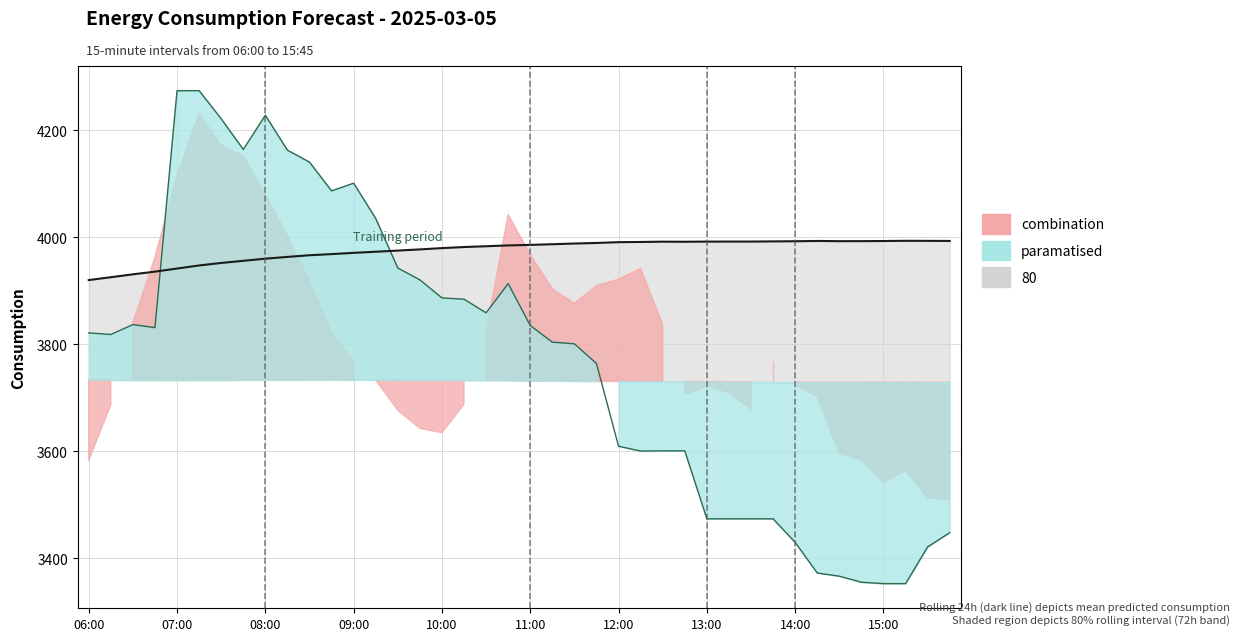

True or false: rolling_24h has more than 2 points higher than both neighbors.

True